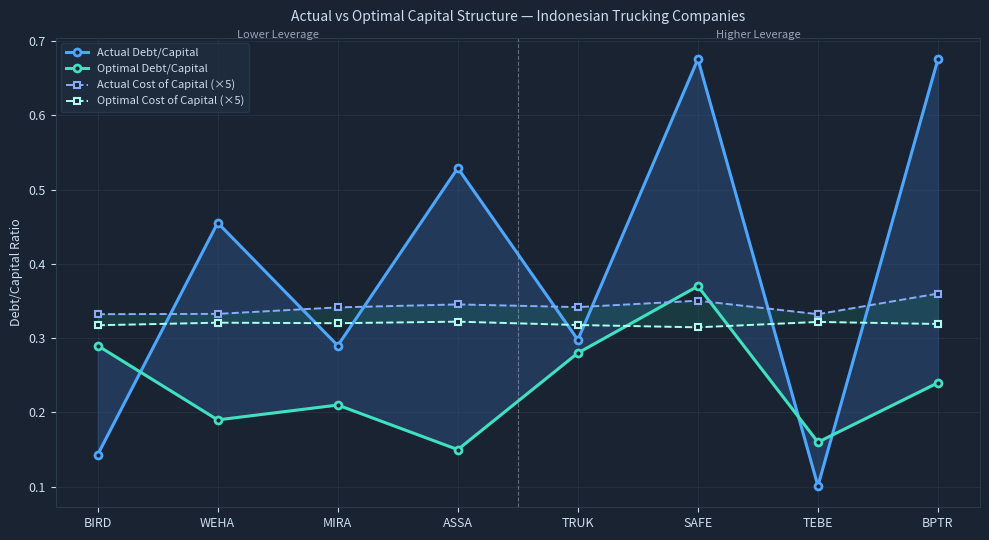

Rank the series at TRUK from highest to lowest value.

Actual Cost of Capital (×5), Optimal Cost of Capital (×5), Actual Debt/Capital, Optimal Debt/Capital